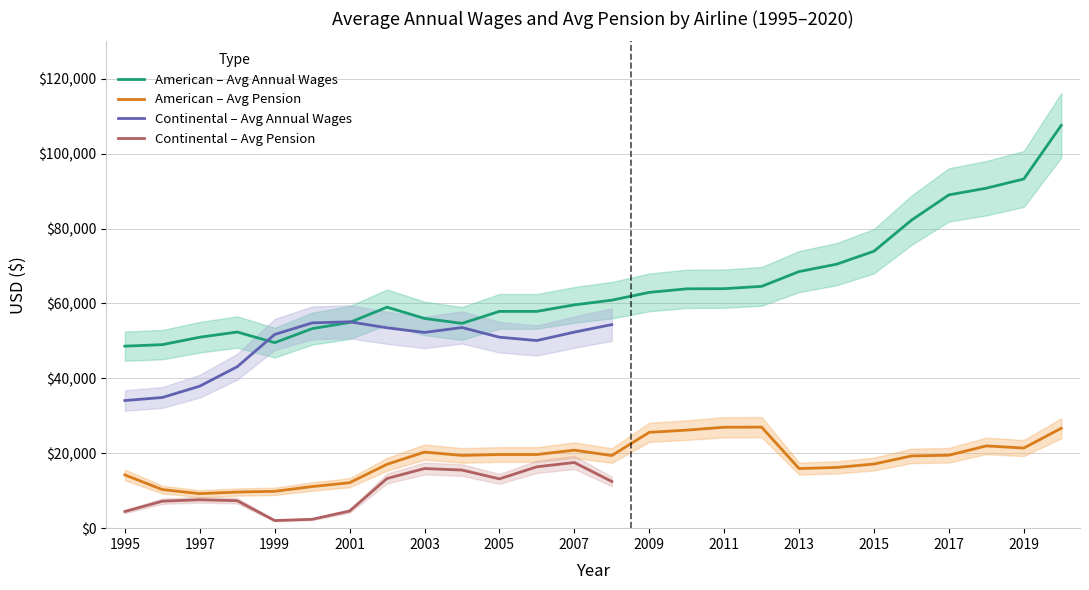

True or false: American – Avg Annual Wages and American – Avg Pension cross at least once.

False